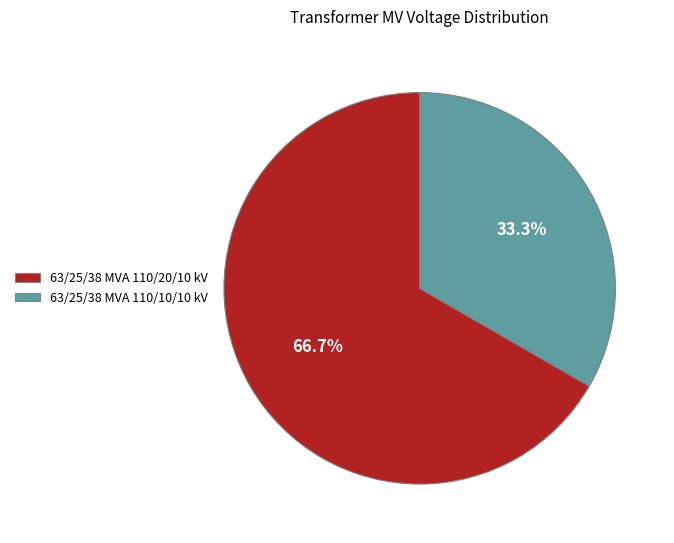

To the nearest percent, what is the combined percentage of 63/25/38 MVA 110/20/10 kV and 63/25/38 MVA 110/10/10 kV?

100%